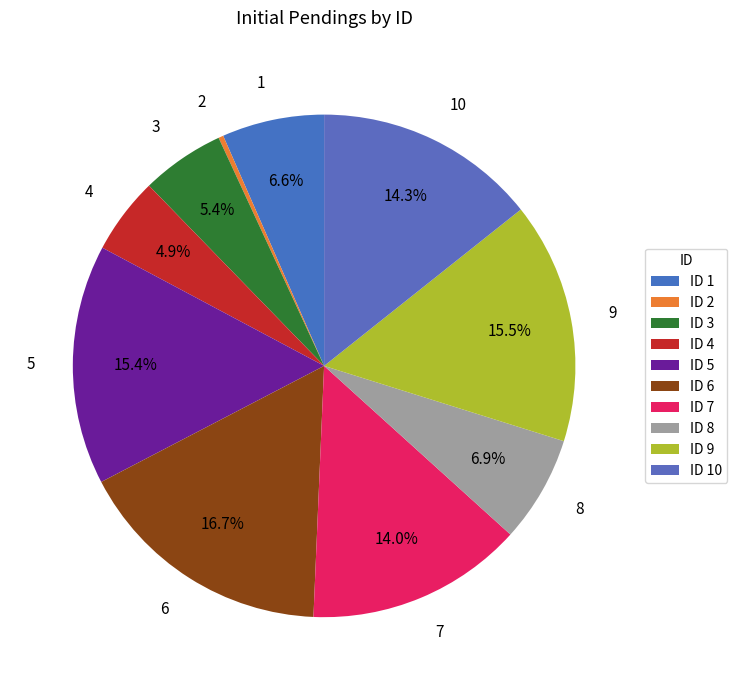

To the nearest percent, what is the combined percentage of 10 and 5?

30%